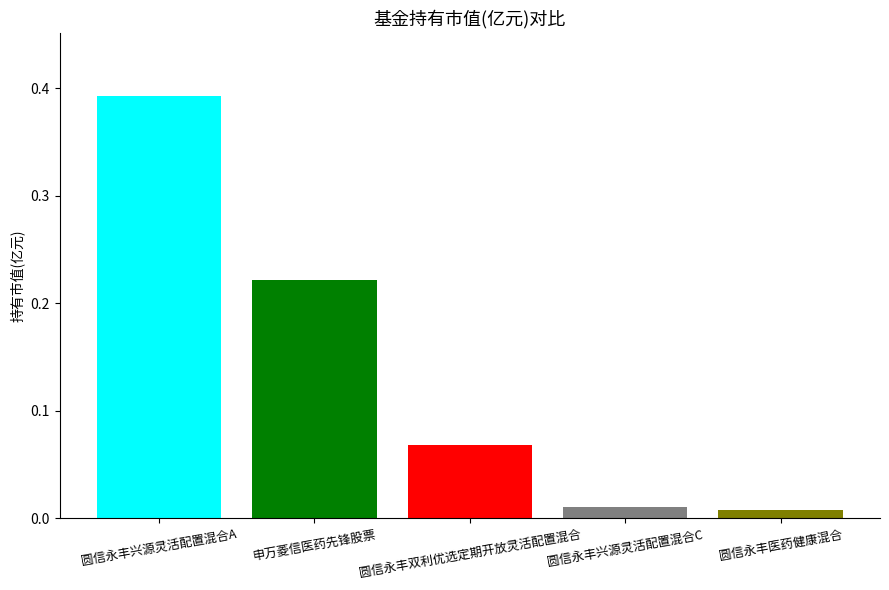

Does the chart contain any negative values?

No